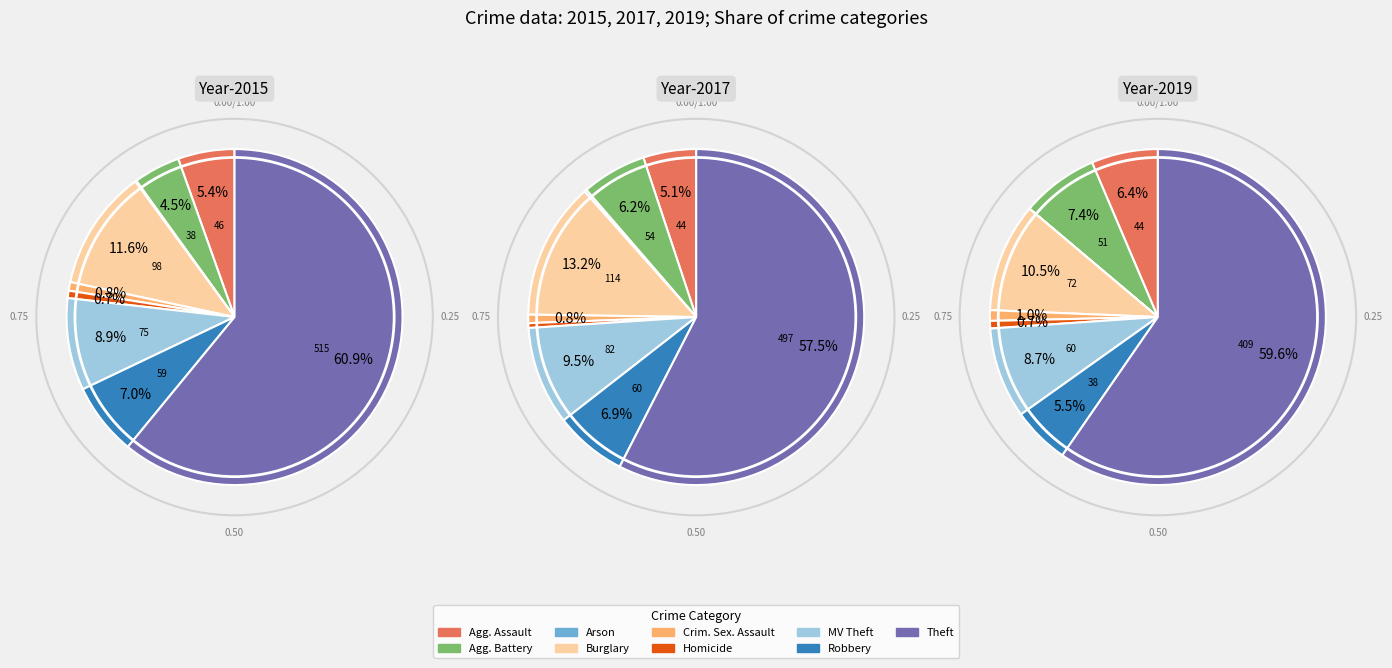

To the nearest percent, what percentage of the pie is Motor Vehicle Theft?

9%